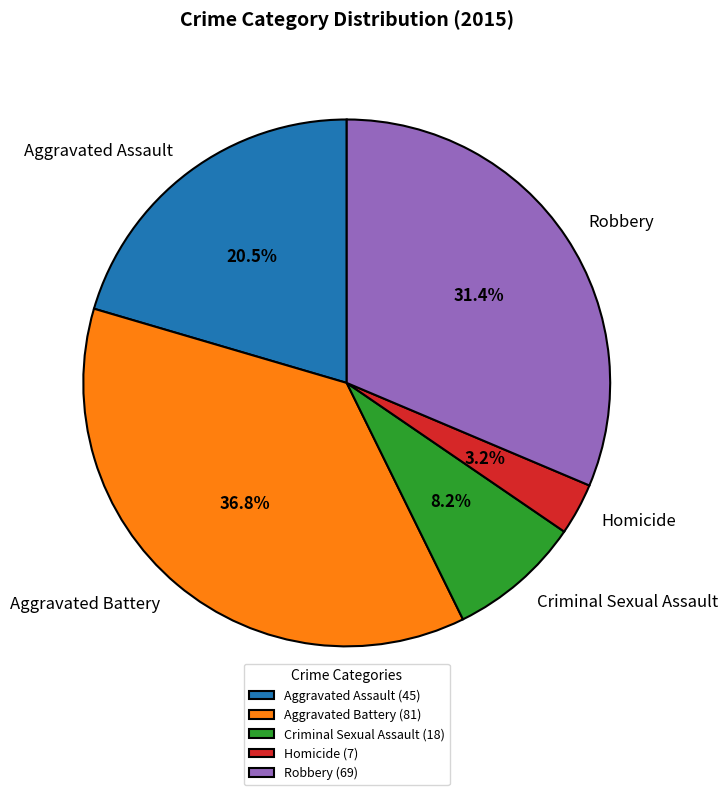

Does Aggravated Assault account for over 50% of the chart?

No